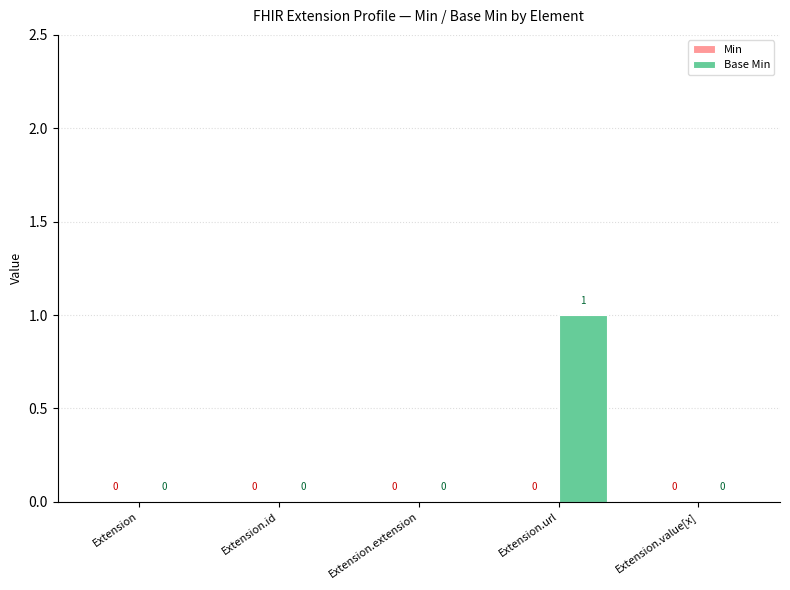

How many values are between 0 and 1?

5